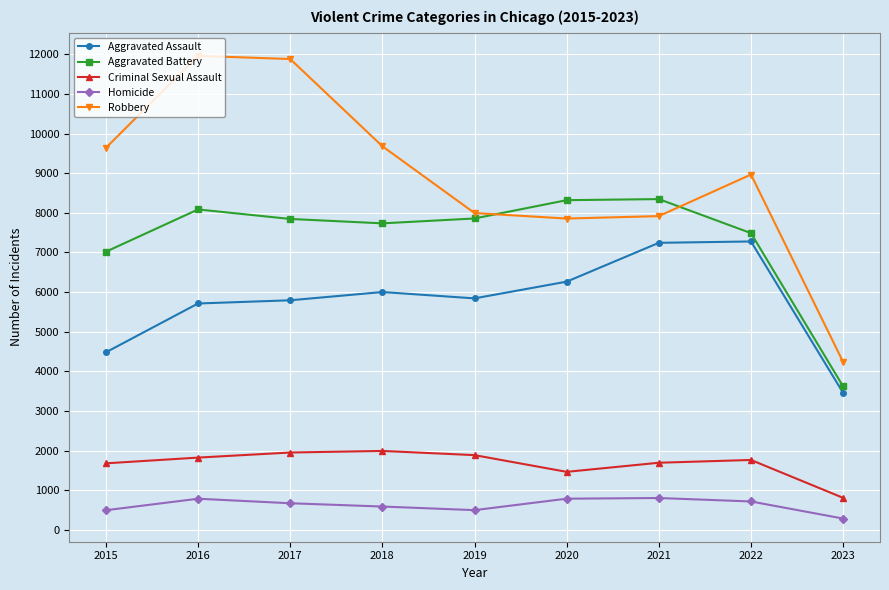

True or false: Aggravated Assault and Robbery intersect in this chart.

False